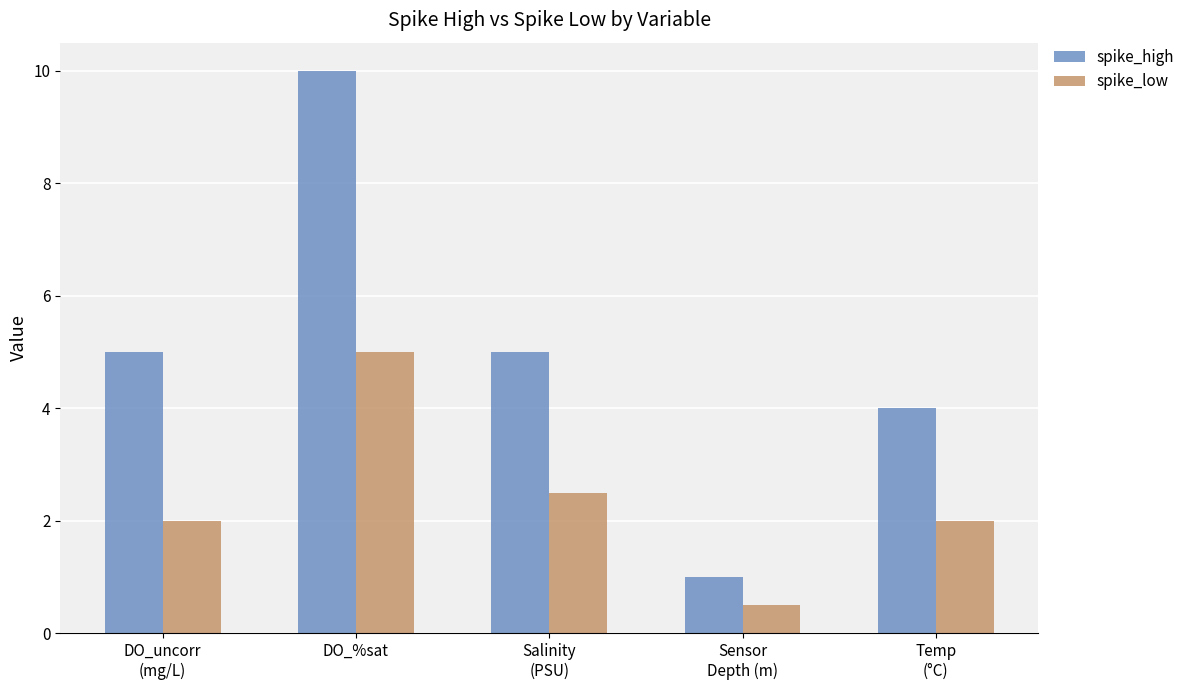

Reading left to right, list all the values displayed in this chart.

spike_high: DO_uncorr
(mg/L)=5.0	DO_%sat=10.0	Salinity
(PSU)=5.0	Sensor
Depth (m)=1.0	Temp
(°C)=4.0
spike_low: DO_uncorr
(mg/L)=2.0	DO_%sat=5.0	Salinity
(PSU)=2.5	Sensor
Depth (m)=0.5	Temp
(°C)=2.0